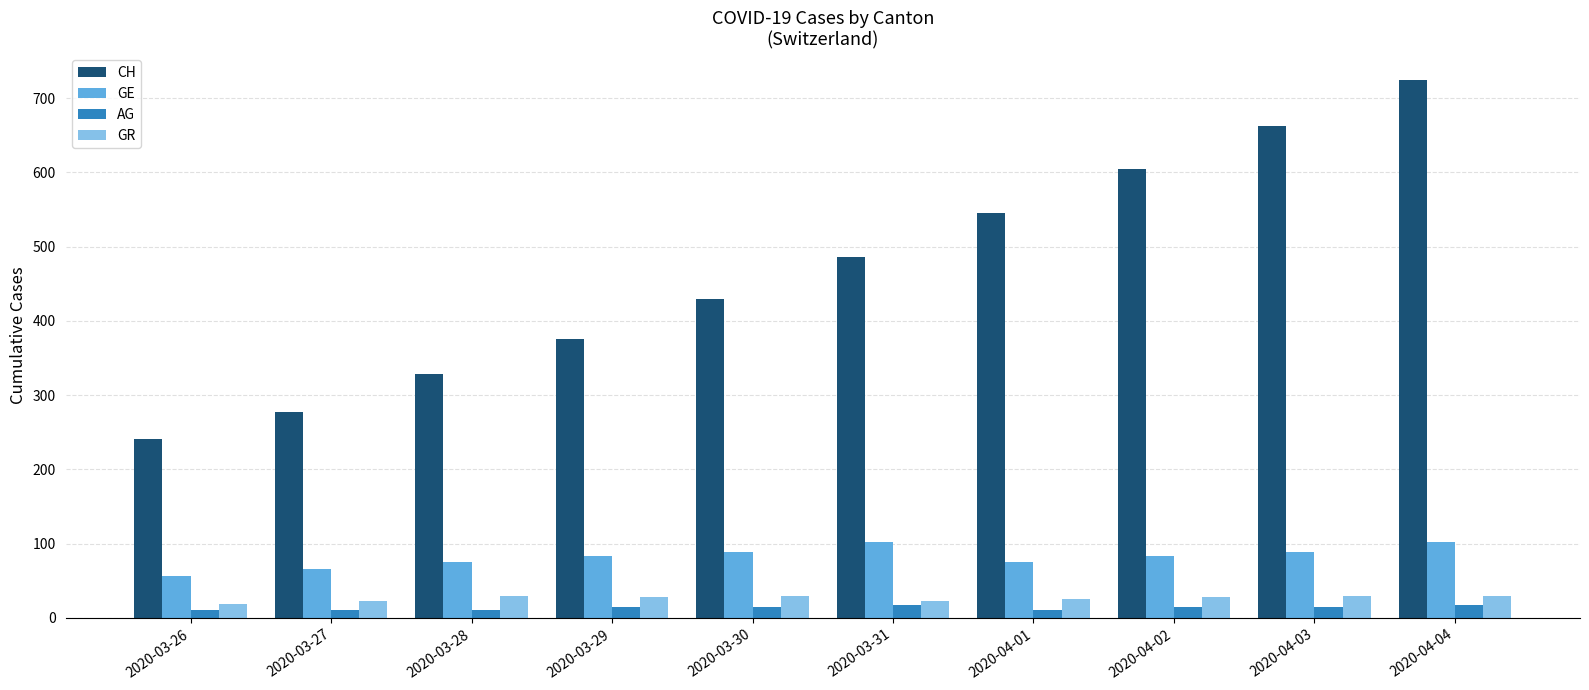

Which series changed the most between 2020-03-27 and 2020-03-29?

CH